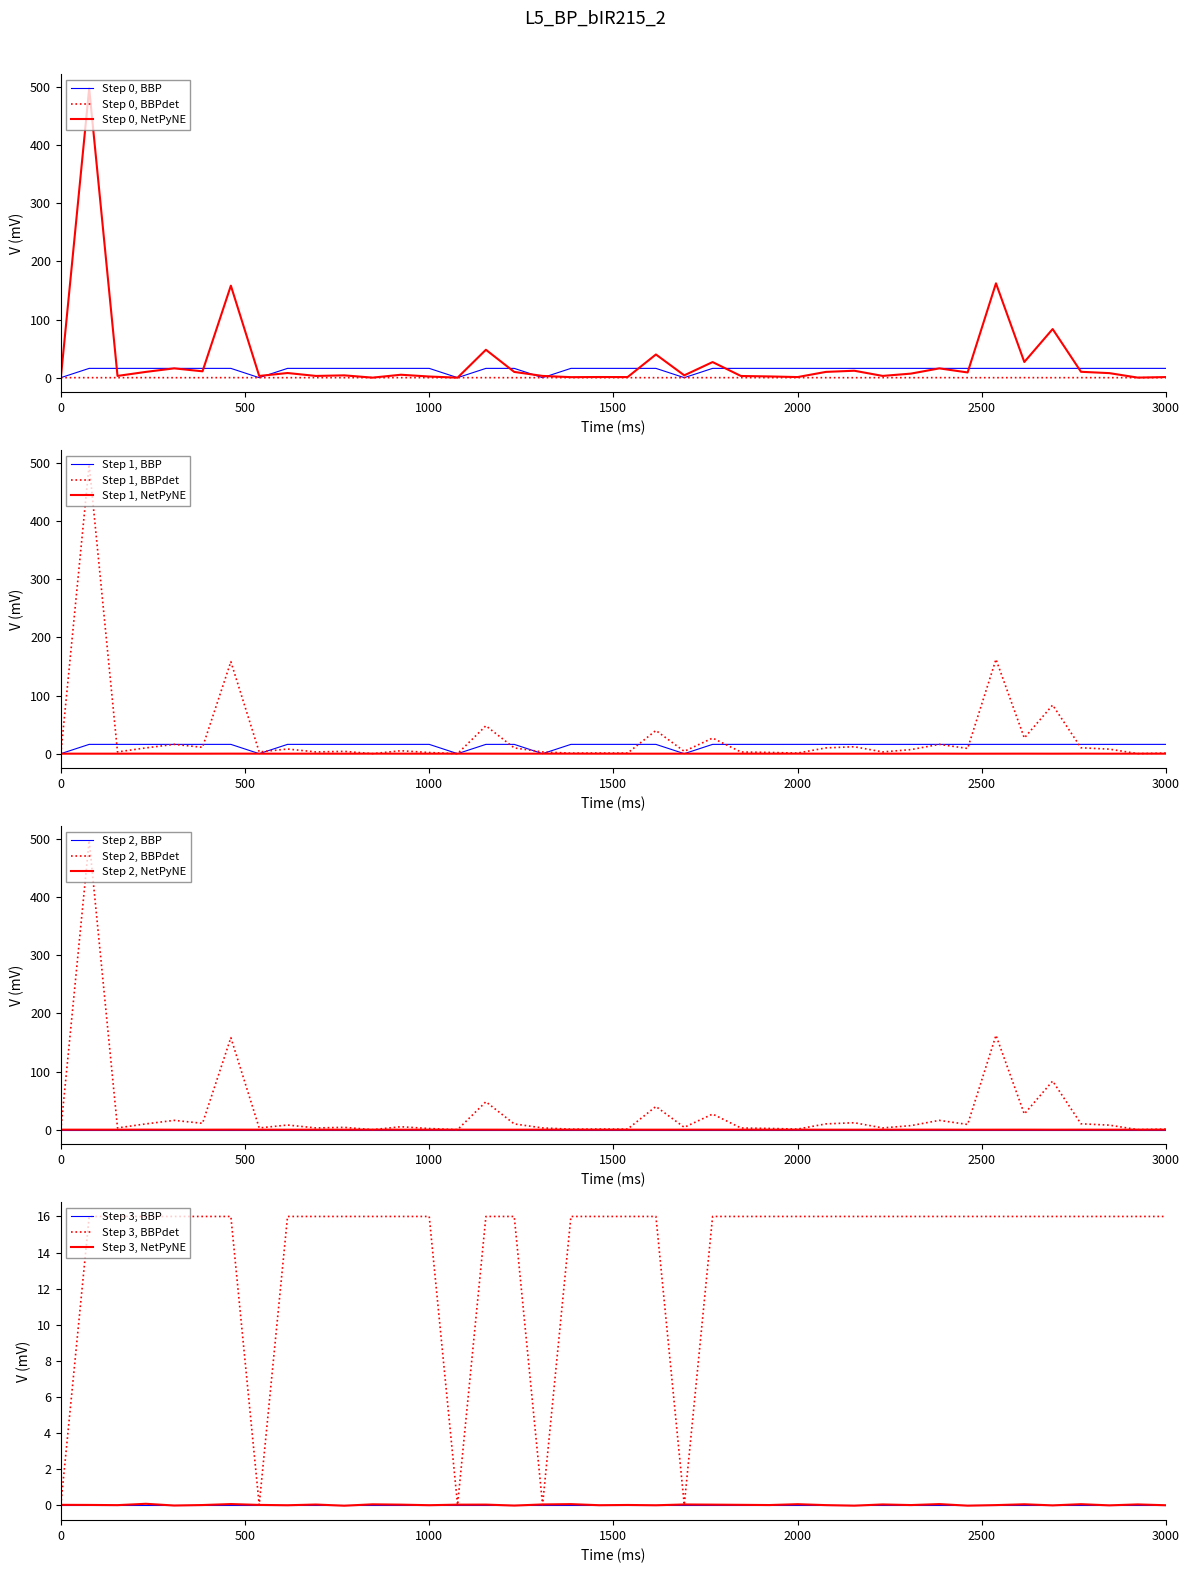

What position from the right is 0?

40